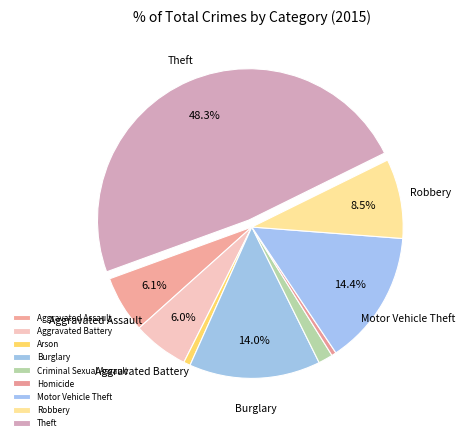

Does Homicide account for over 50% of the chart?

No